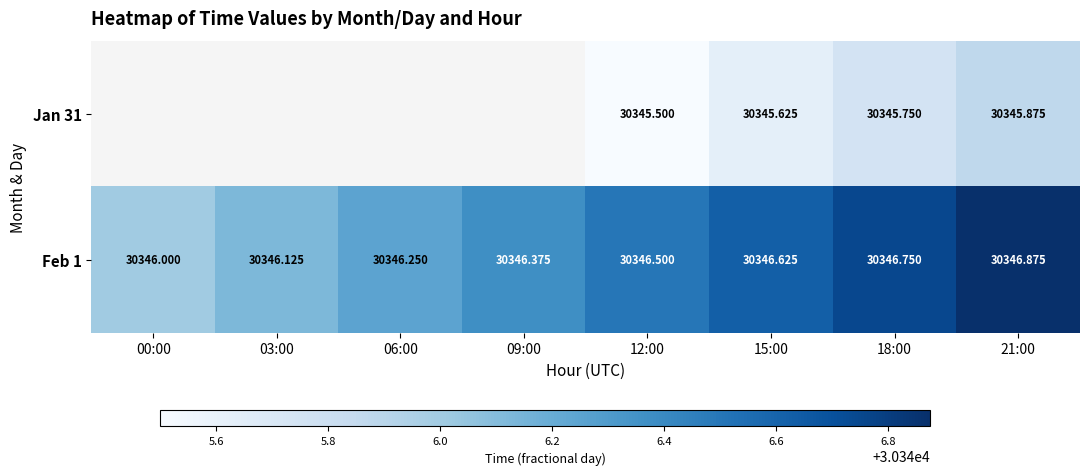

Is the value of Feb 1 at 12:00 greater than the value of Jan 31 at 12:00?

Yes